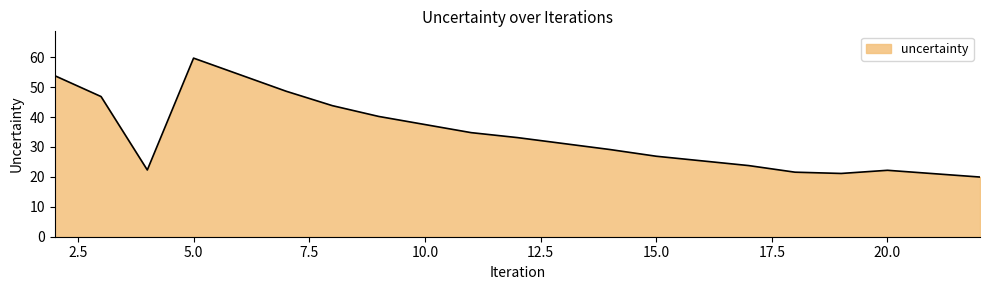

What is the difference between the maximum and minimum values?

39.7